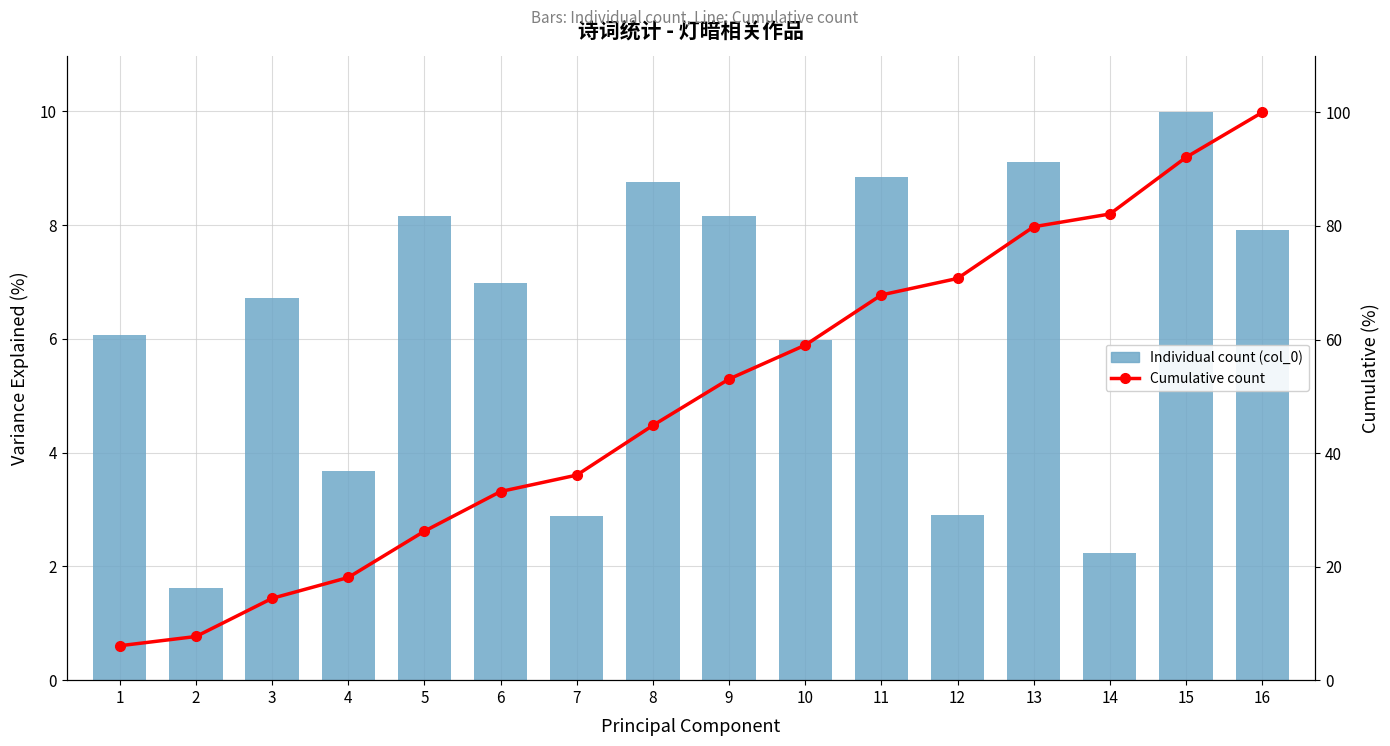

True or false: col_0 has a value of 8.8 at 11.

True